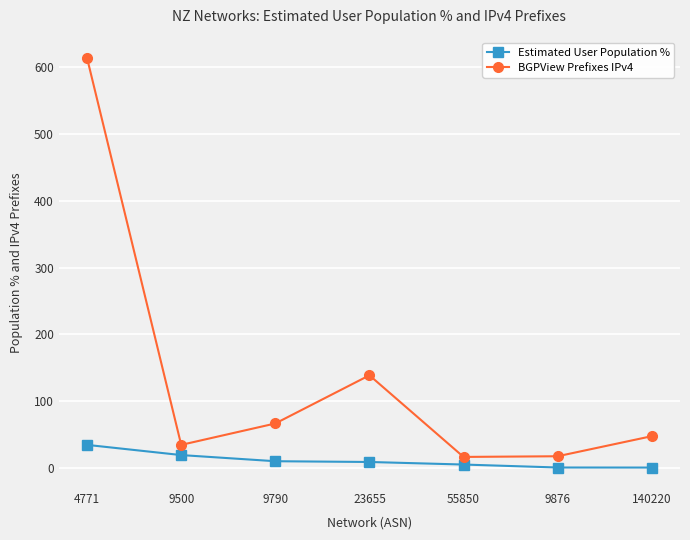

The BGPView Prefixes IPv4 series shows 613.0 at 4771. True or false?

True